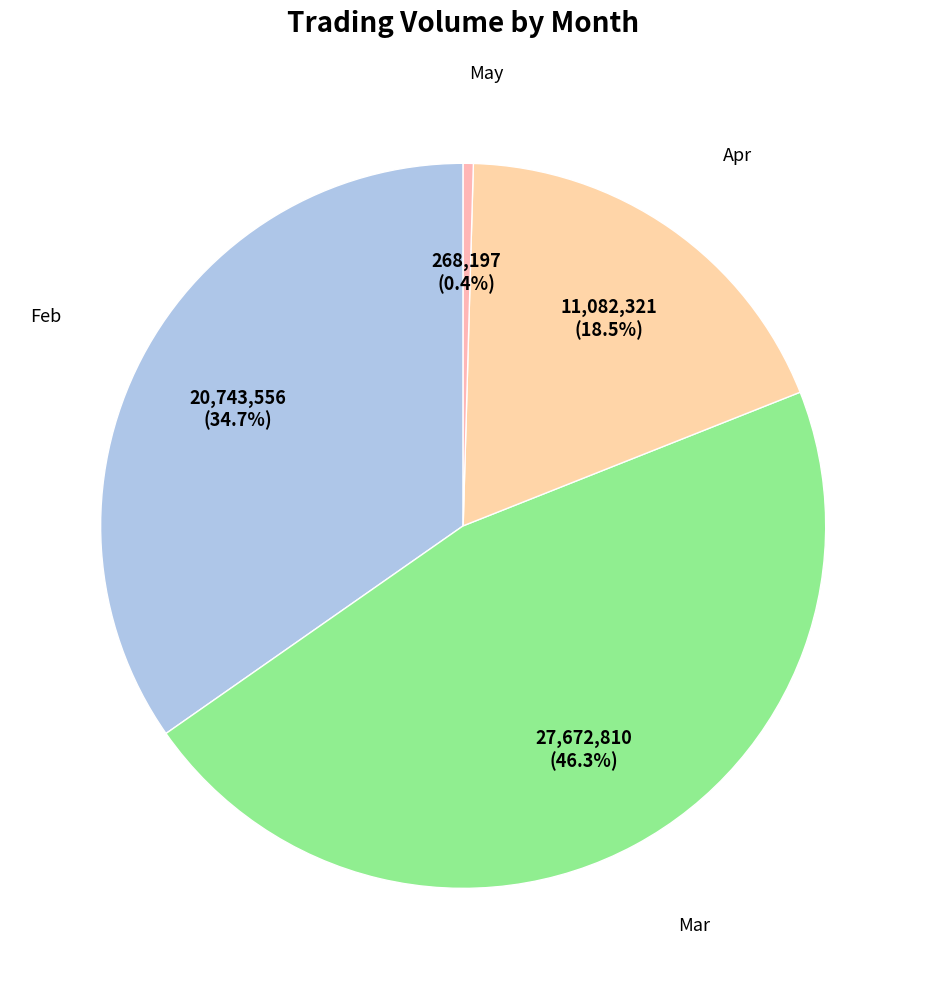

What percentage do Mar and May together represent?

46.7%